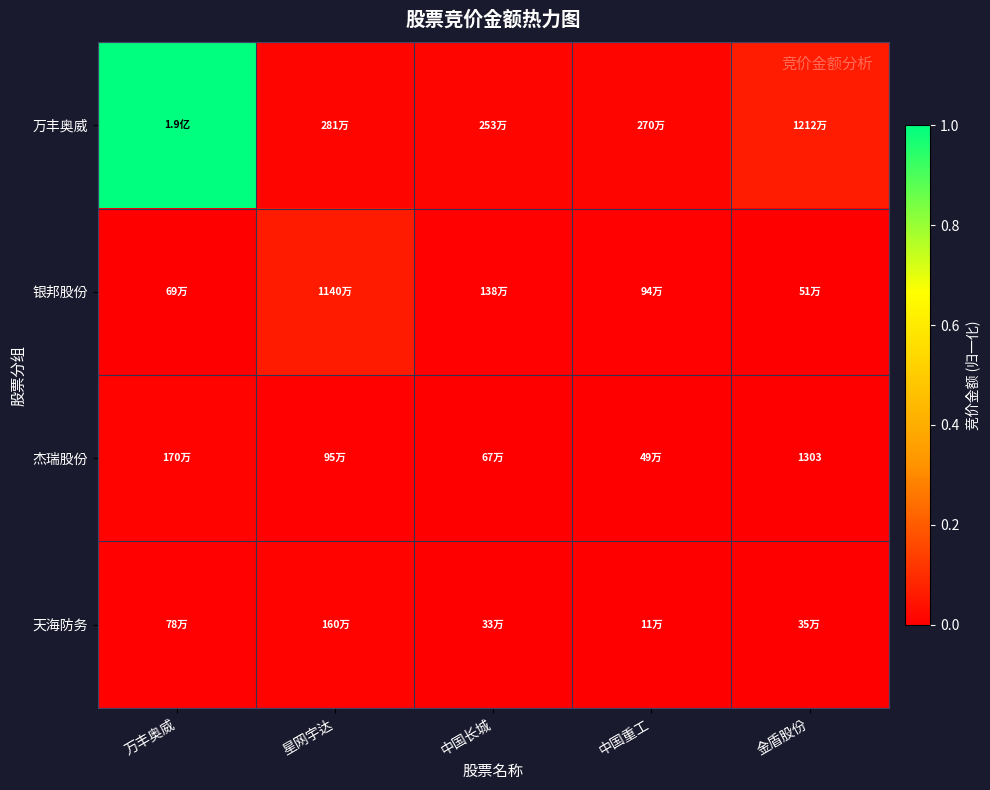

The value of 杰瑞股份 at 星网宇达 is 0.0. True or false?

True